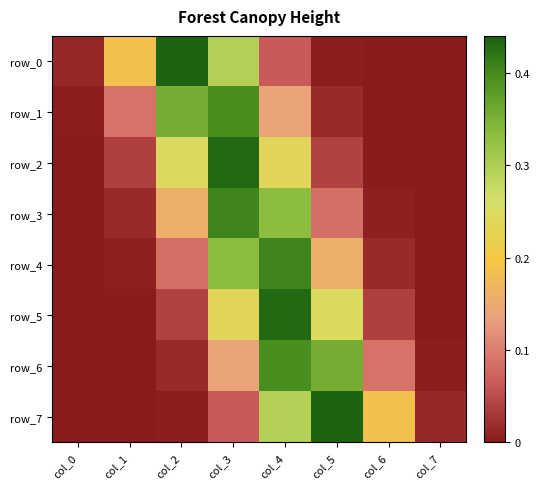

How many distinct data groups are displayed?

8